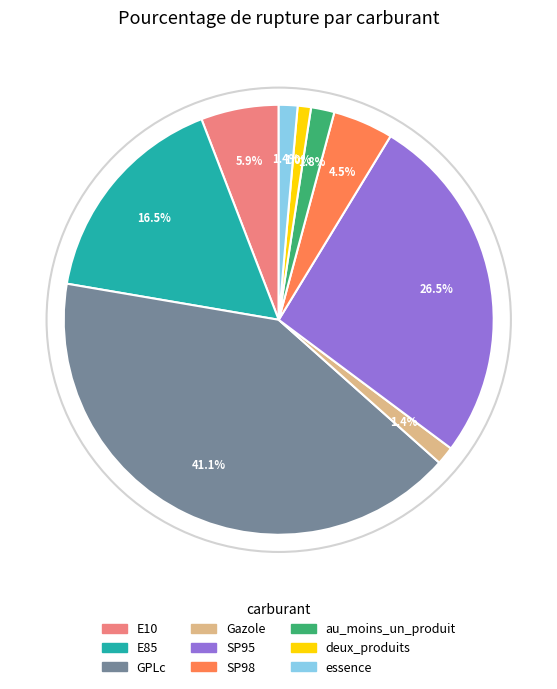

Is the sum of GPLc and SP98 greater than half?

No